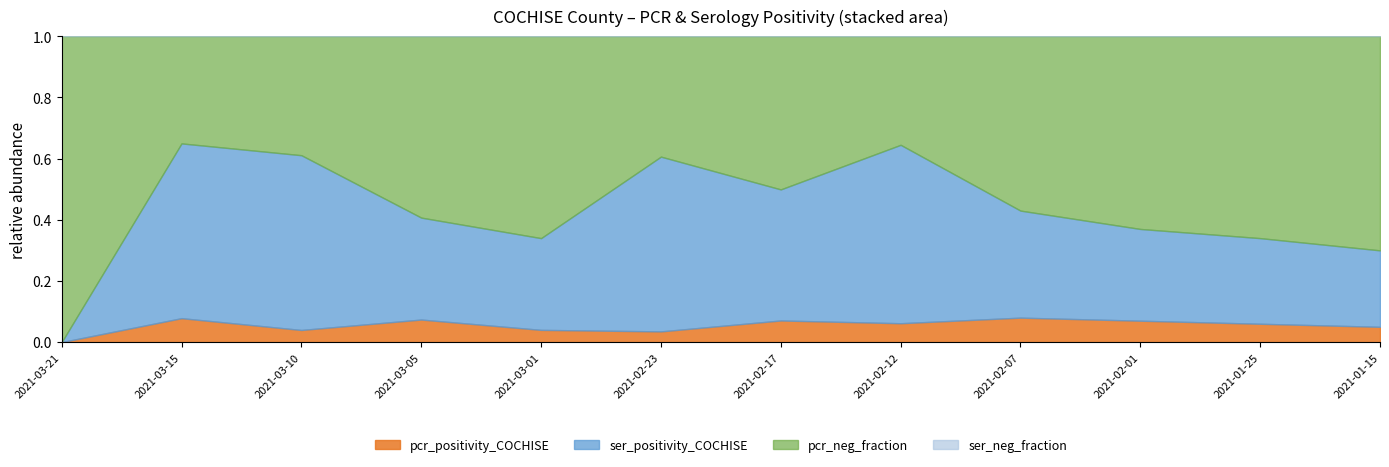

True or false: pcr_pos_tests_COCHISE and pcr_tests_COCHISE intersect in this chart.

False